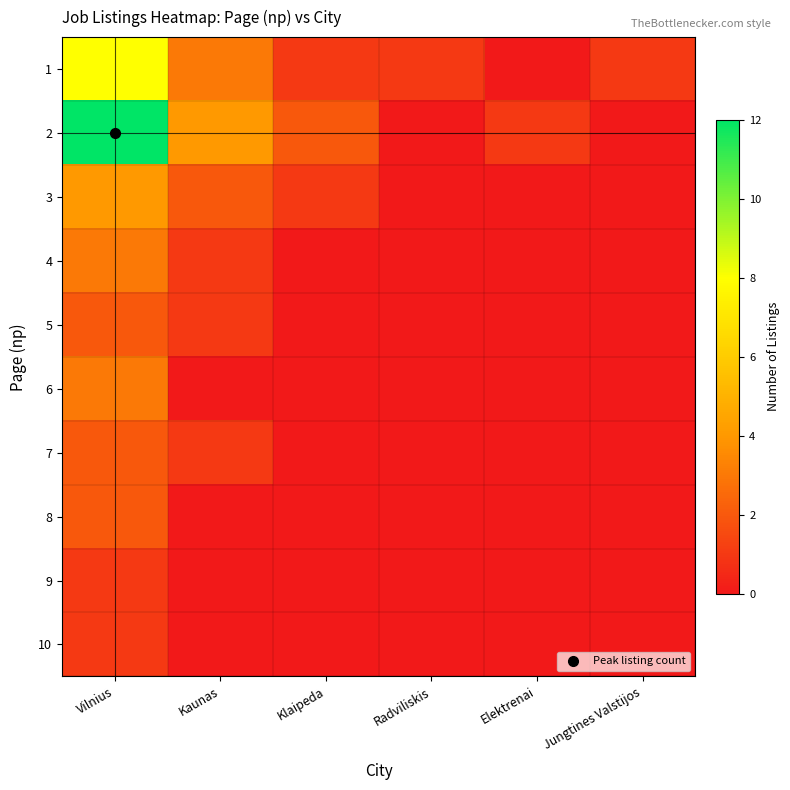

How many categories are shown in the chart?

6